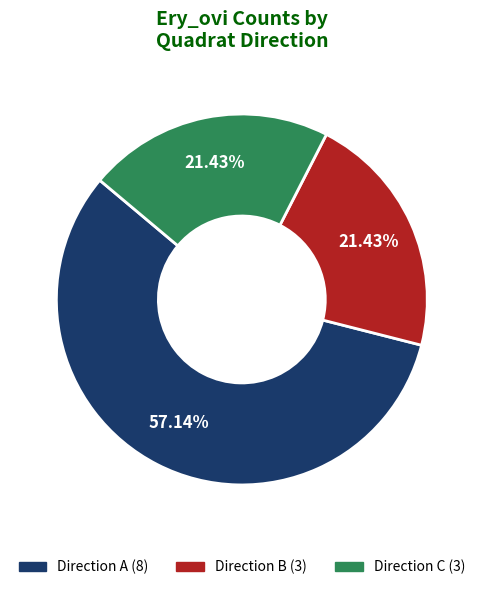

Is there any slice that represents more than half of the pie?

Yes